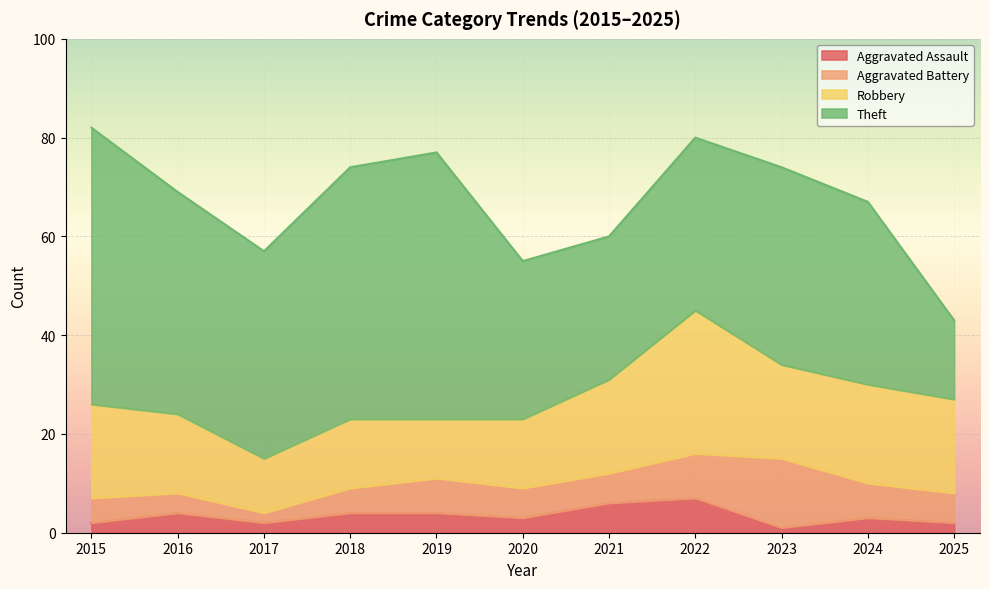

Reading left to right, transcribe all the data shown in this chart.

Aggravated Assault: 2015=2	2016=4	2017=2	2018=4	2019=4	2020=3	2021=6	2022=7	2023=1	2024=3	2025=2
Aggravated Battery: 2015=5	2016=4	2017=2	2018=5	2019=7	2020=6	2021=6	2022=9	2023=14	2024=7	2025=6
Robbery: 2015=19	2016=16	2017=11	2018=14	2019=12	2020=14	2021=19	2022=29	2023=19	2024=20	2025=19
Theft: 2015=56	2016=45	2017=42	2018=51	2019=54	2020=32	2021=29	2022=35	2023=40	2024=37	2025=16